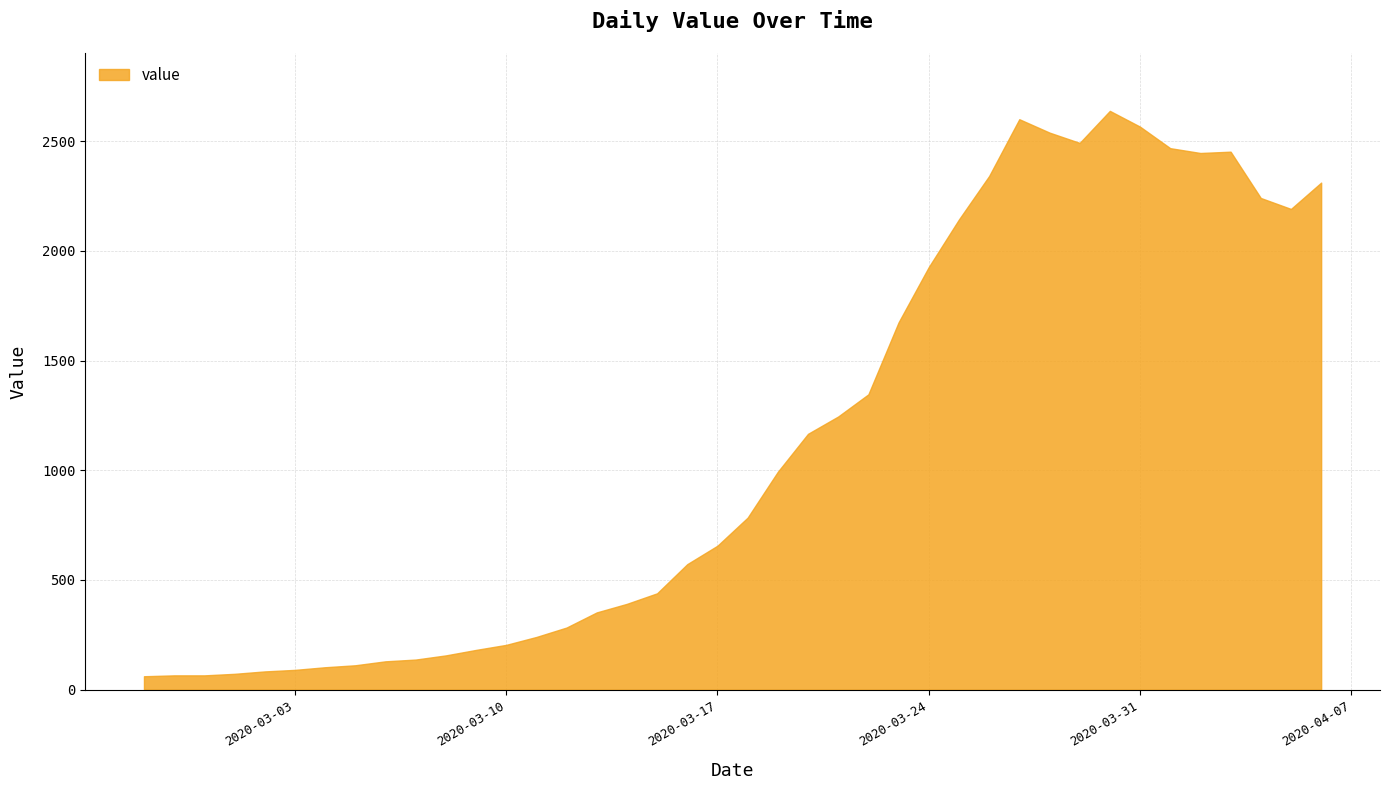

Reading left to right, what are all the values shown in this chart?

61	65	65	72	83	90	102	111	129	137	156	181	204	240	283	352	391	439	572	656	784	993	1166	1245	1346	1674	1926	2143	2341	2600	2539	2492	2638	2566	2468	2446	2452	2241	2191	2311